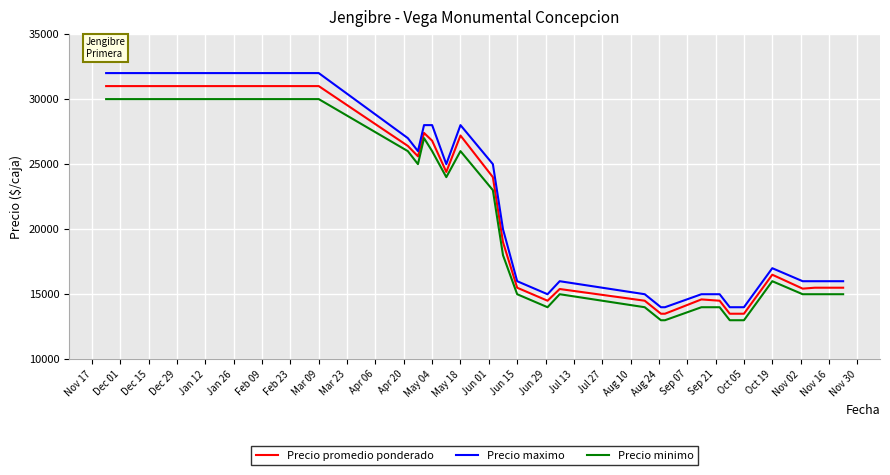

What is the lowest value of the Precio promedio ponderado series?

13500